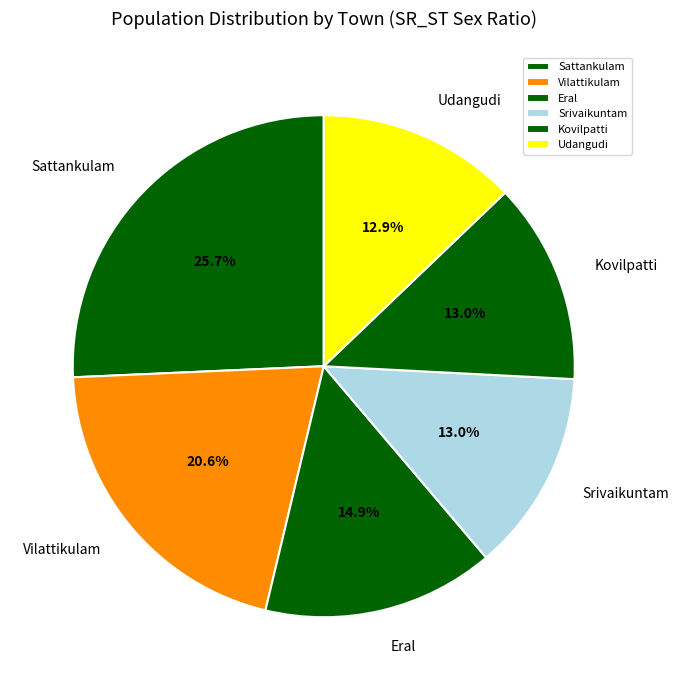

What percentage is NOT represented by Srivaikuntam?

87.0%